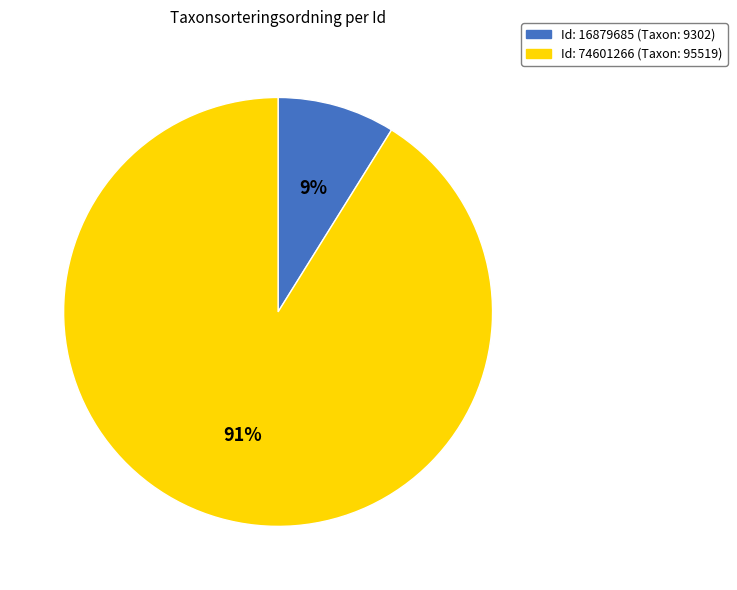

Is there any slice that represents more than half of the pie?

Yes